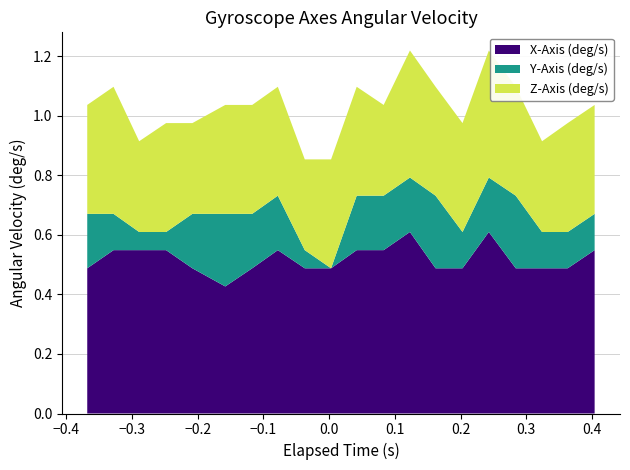

What is the highest value of the X-Axis (deg/s) series?

0.6